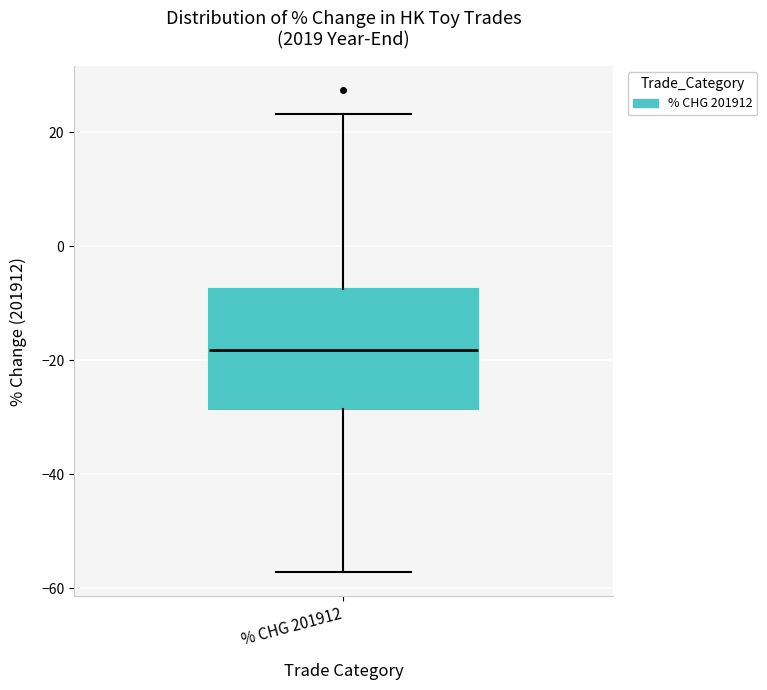

Read this box plot against the y-axis: the position of the median line, the range covered by the box, and the ends of both whiskers. The values are not printed on the chart, so give them approximately, as read against the axis.

median -18, box -28 to -8, whiskers -58 to 24